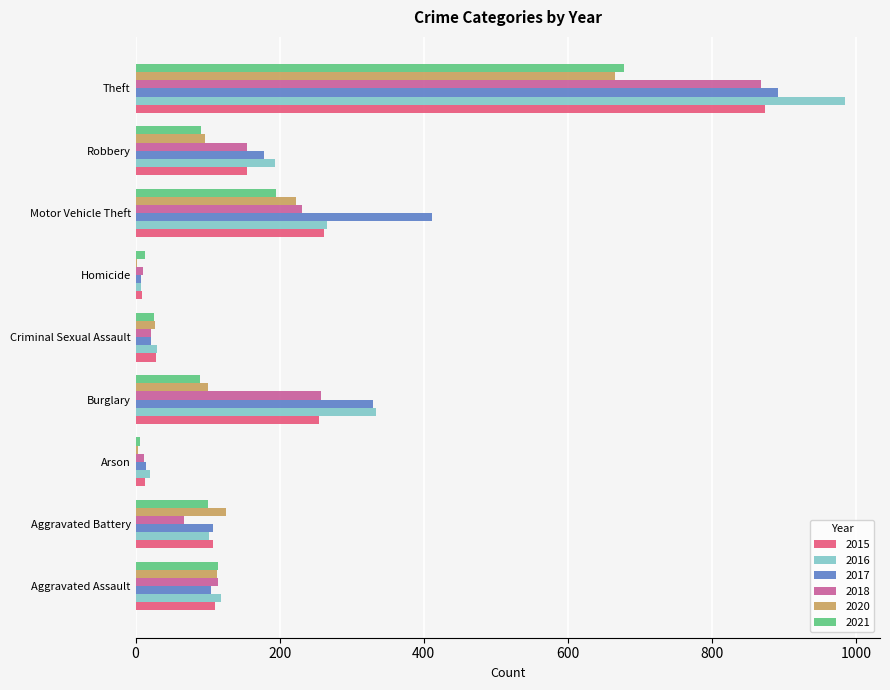

At which label does 2017 reach its peak?

Theft